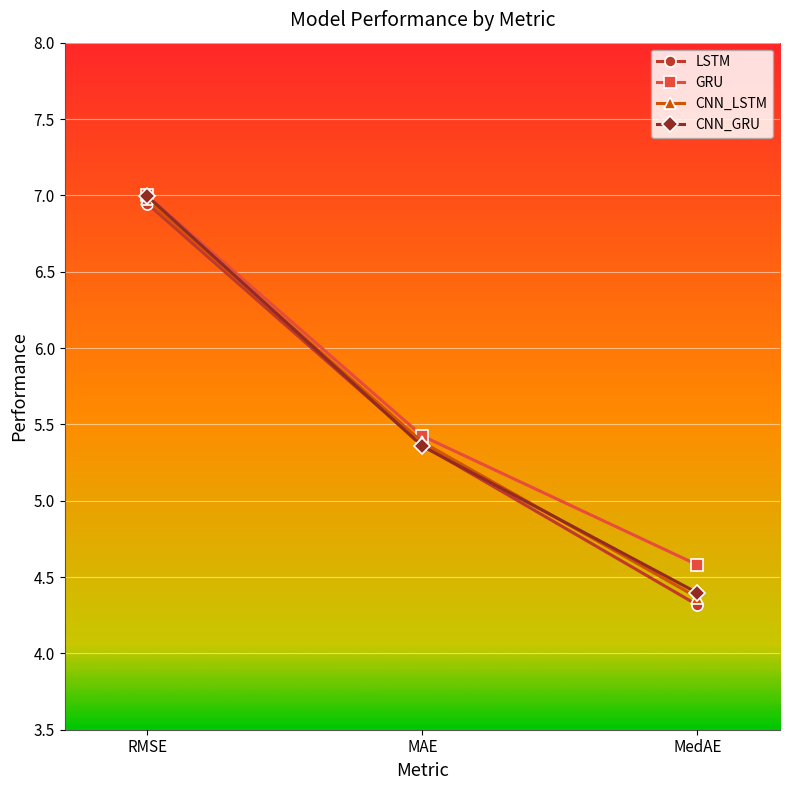

What position from the right is MAE?

2